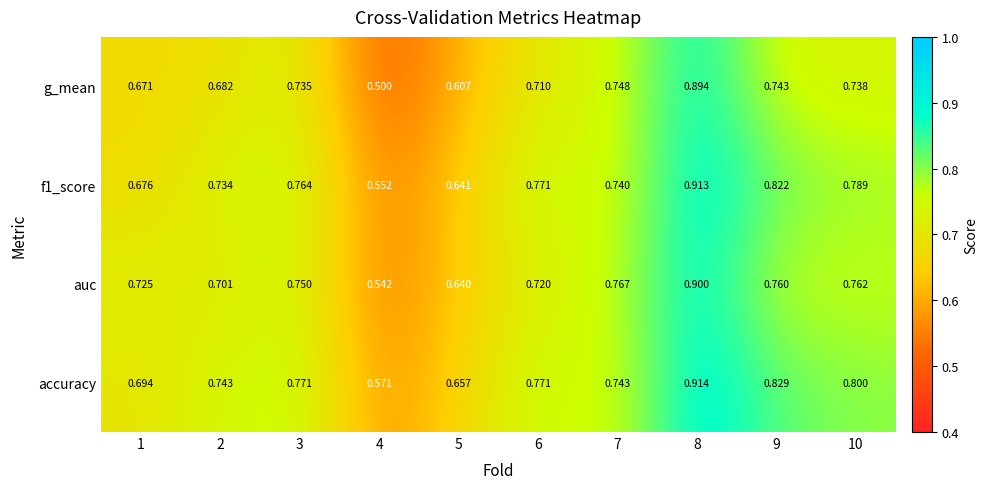

Which series has the largest total across all categories?

accuracy